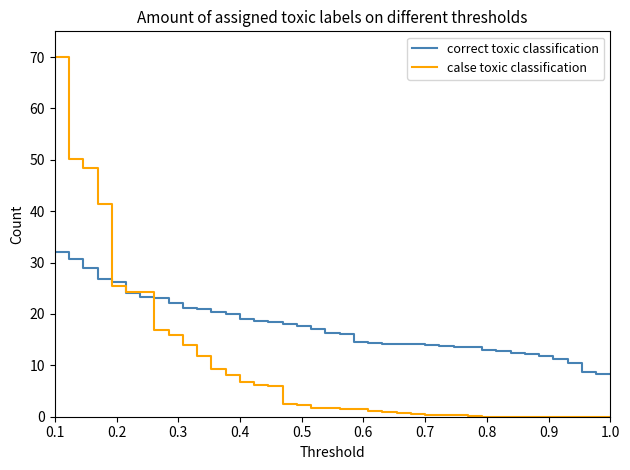

What is the greatest value displayed?

70.0